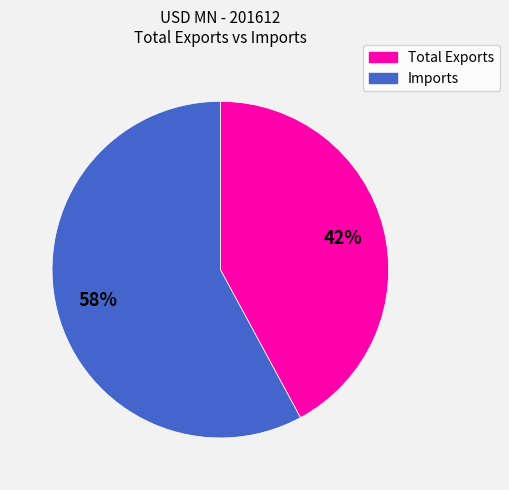

Which has a higher value, Imports or Total Exports?

Imports